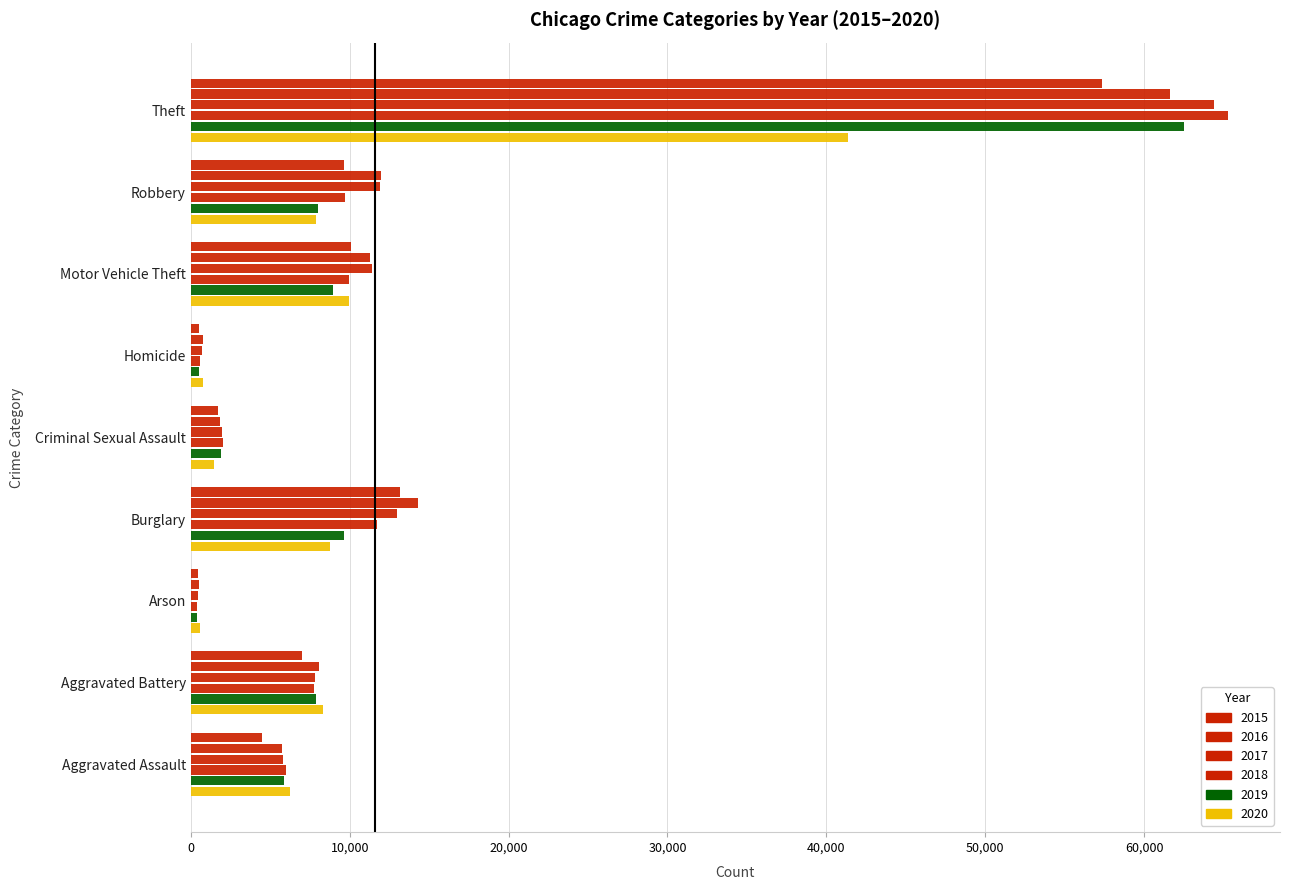

How many categories are shown in the chart?

9